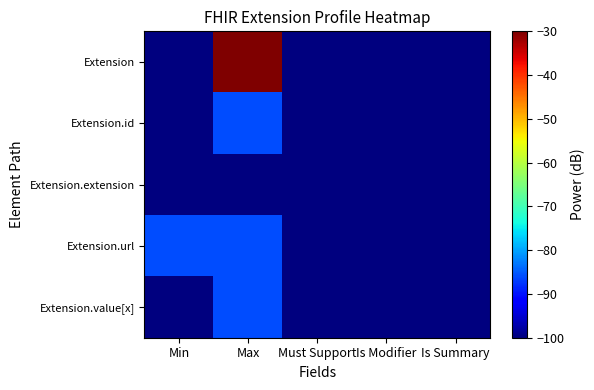

Which category has the lowest value across all series?

Min